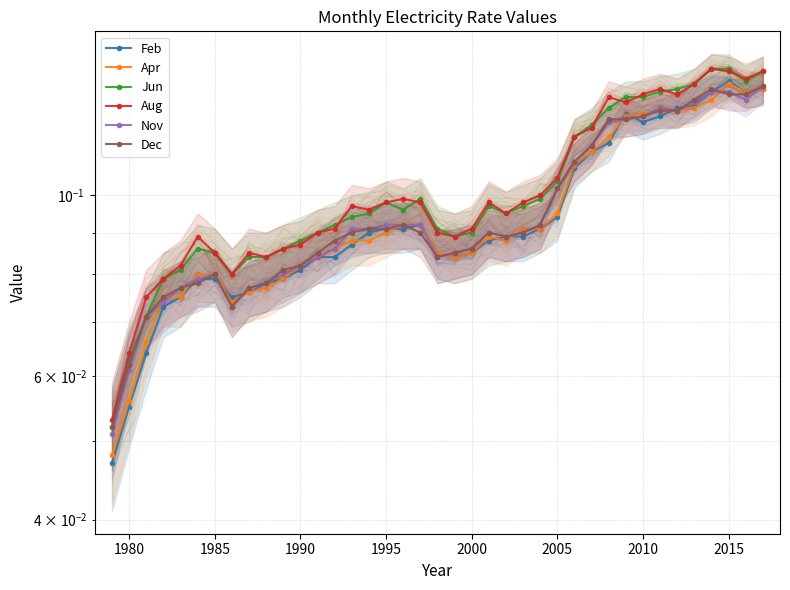

What is the difference between the maximum and minimum values in the Dec series?

0.1